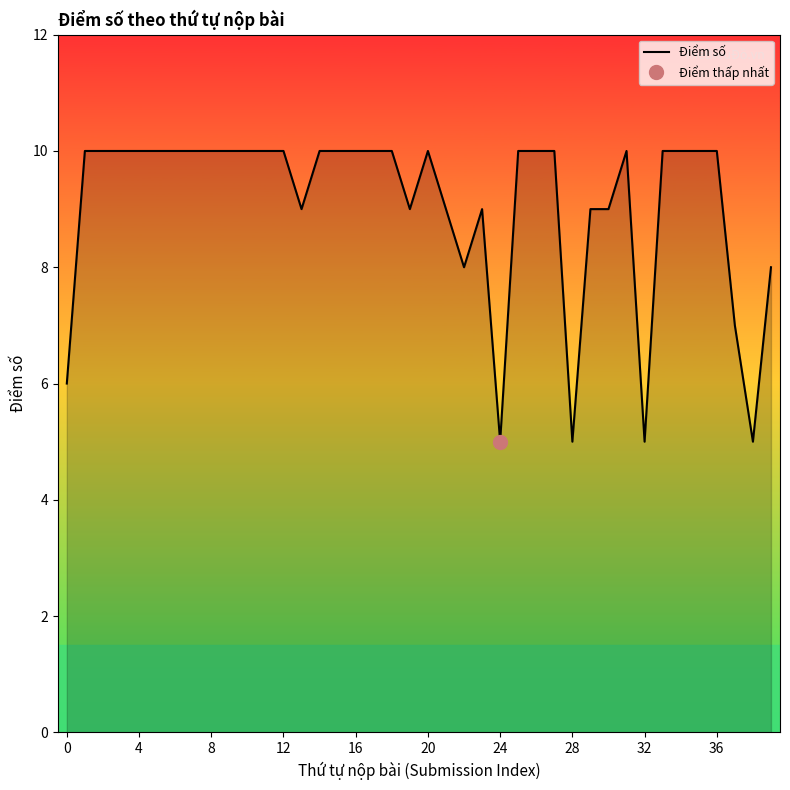

Which has a higher value, 16 or 4?

16